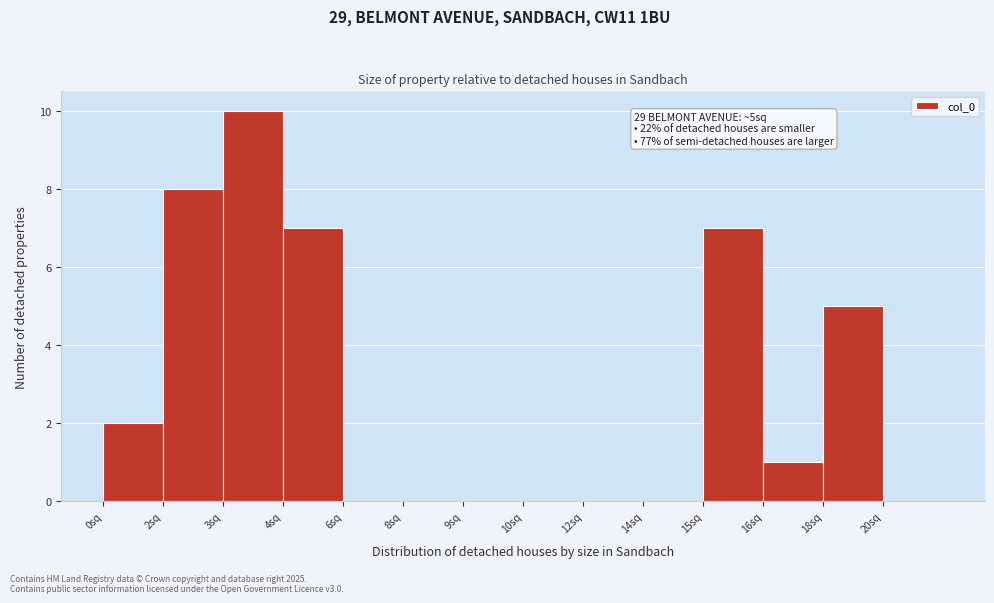

Reading left to right, list all the values displayed in this chart.

0sq=2	2sq=8	3sq=10	4sq=7	6sq=0	8sq=0	9sq=0	10sq=0	12sq=0	14sq=0	15sq=7	16sq=1	18sq=5	20sq=0